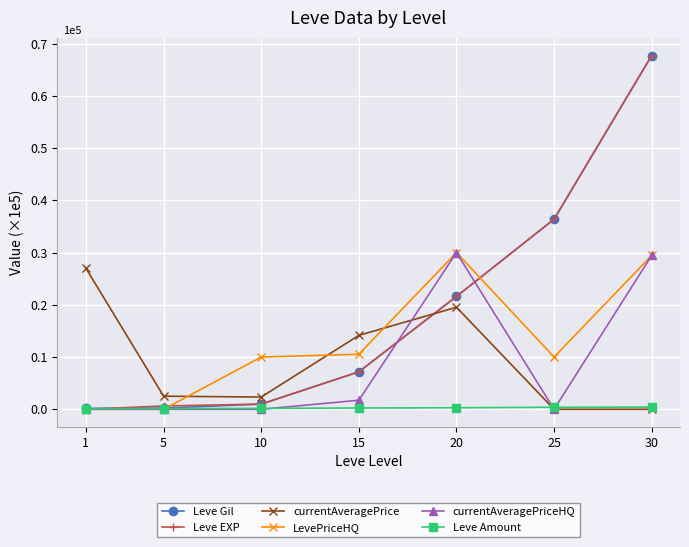

True or false: Leve EXP has more than 1 interior local peaks.

False